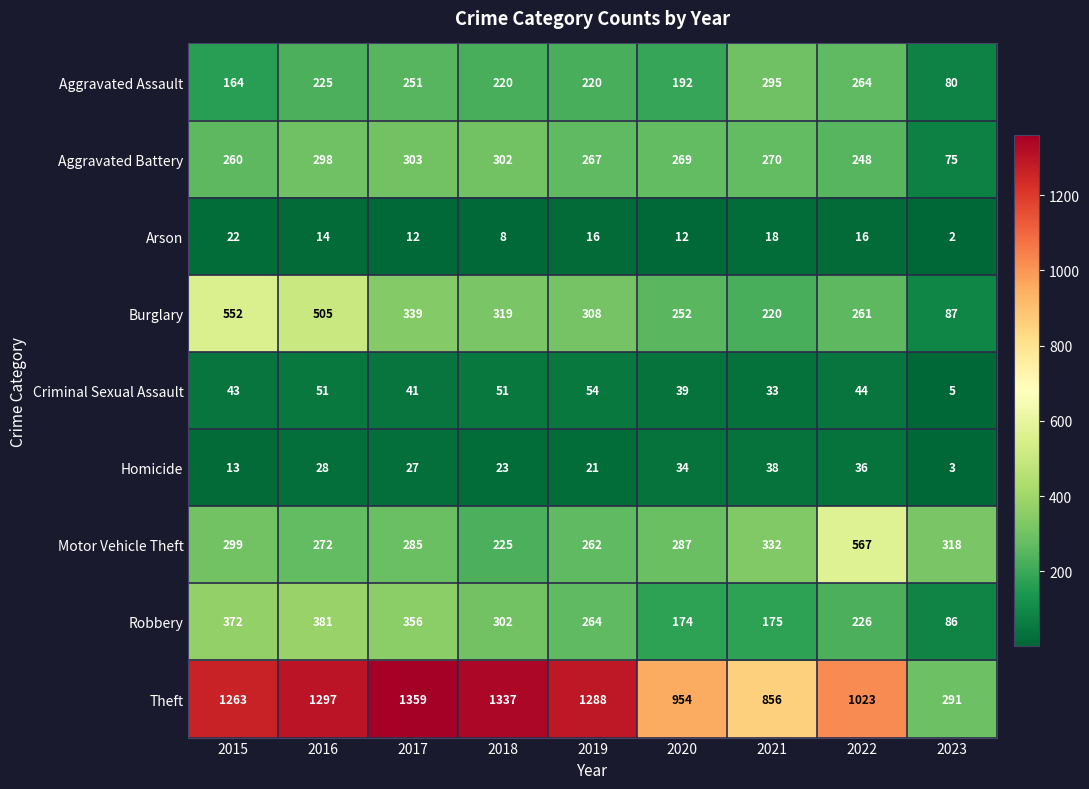

Between 2017 and 2018, which series saw the biggest shift?

Motor Vehicle Theft